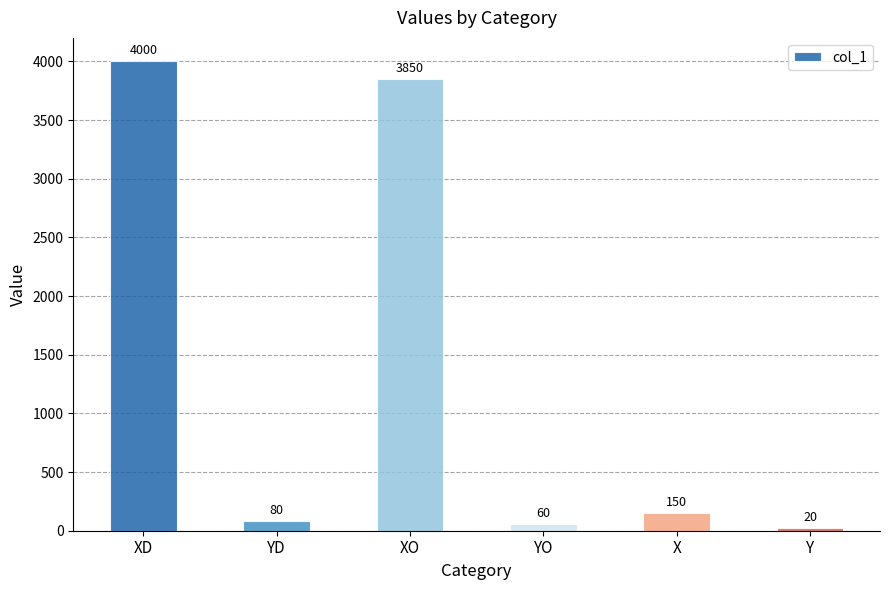

How many series are shown in this chart?

1